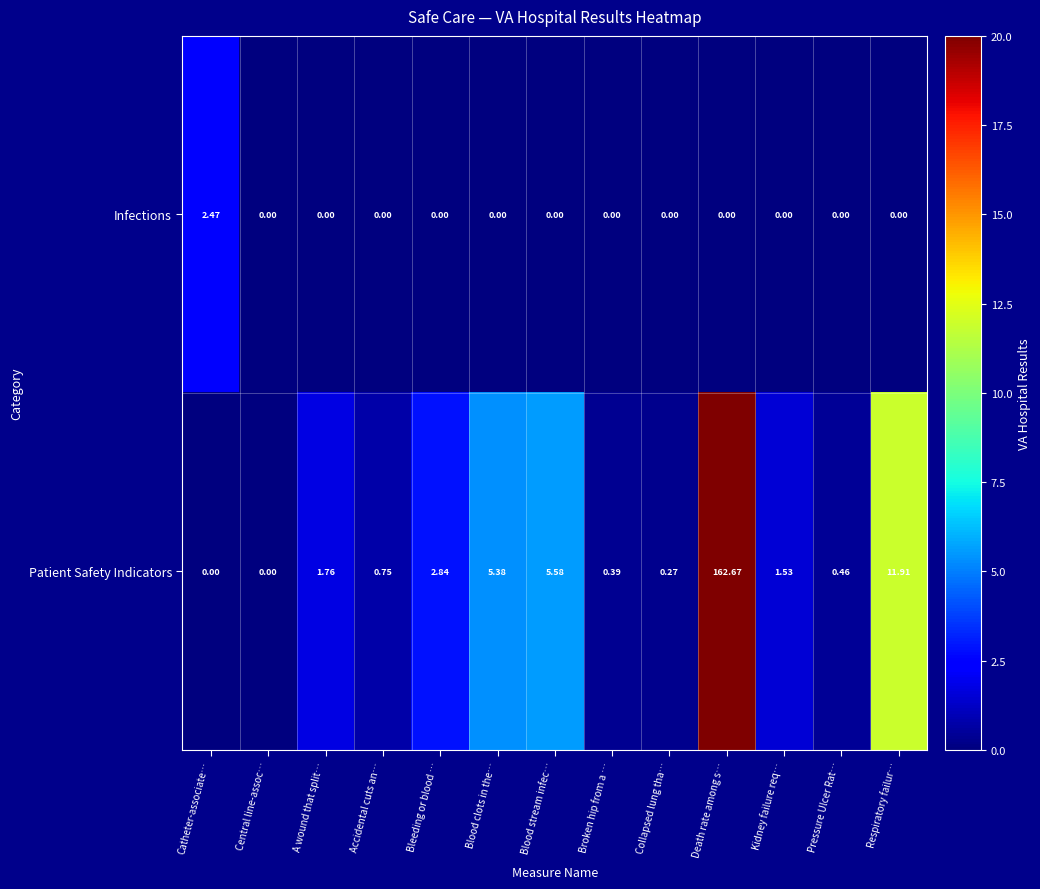

Which series has the widest spread of values?

Patient Safety Indicators